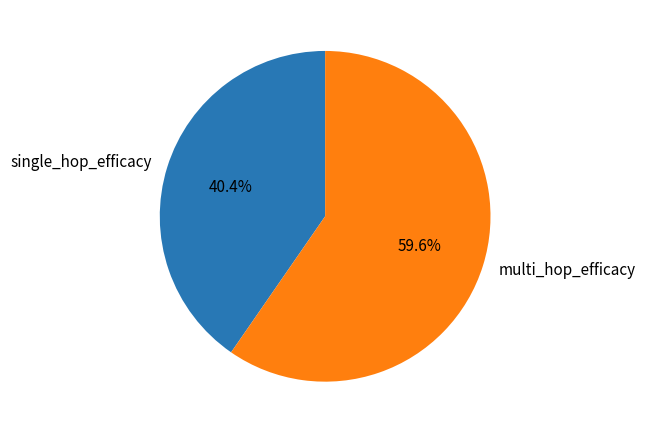

Which category has the smallest portion of the pie?

single_hop_efficacy